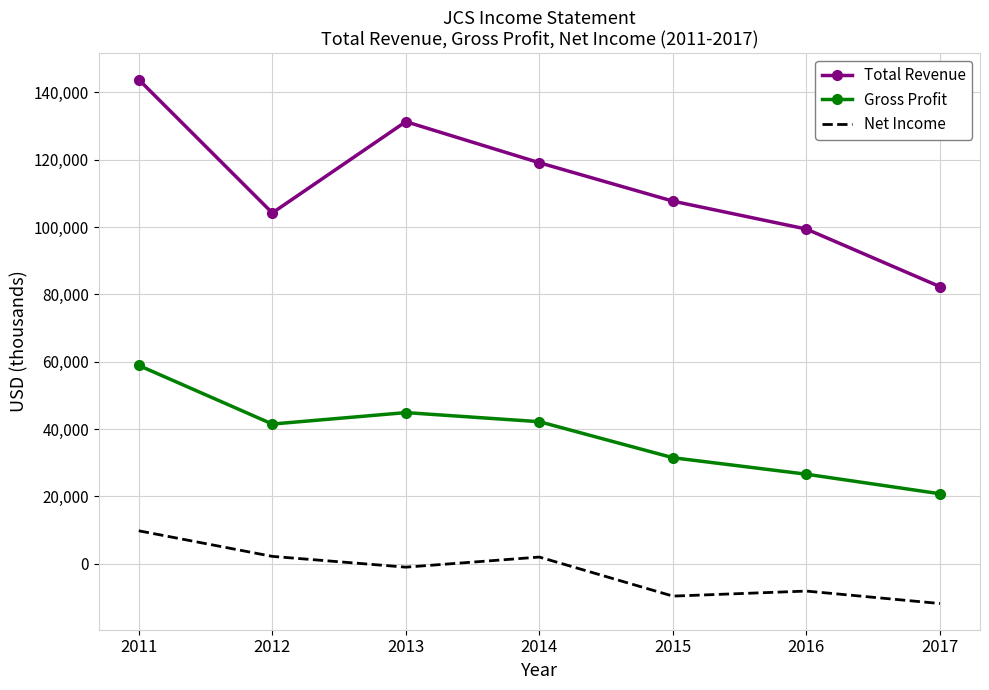

List the series in order of their overall mean, highest first.

Total Revenue, Gross Profit, Net Income